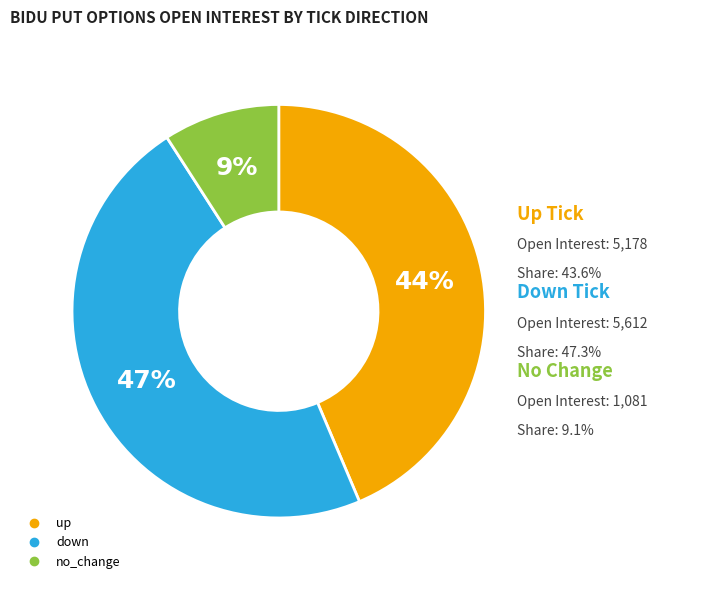

Do down and no_change together represent more than half of the pie?

Yes